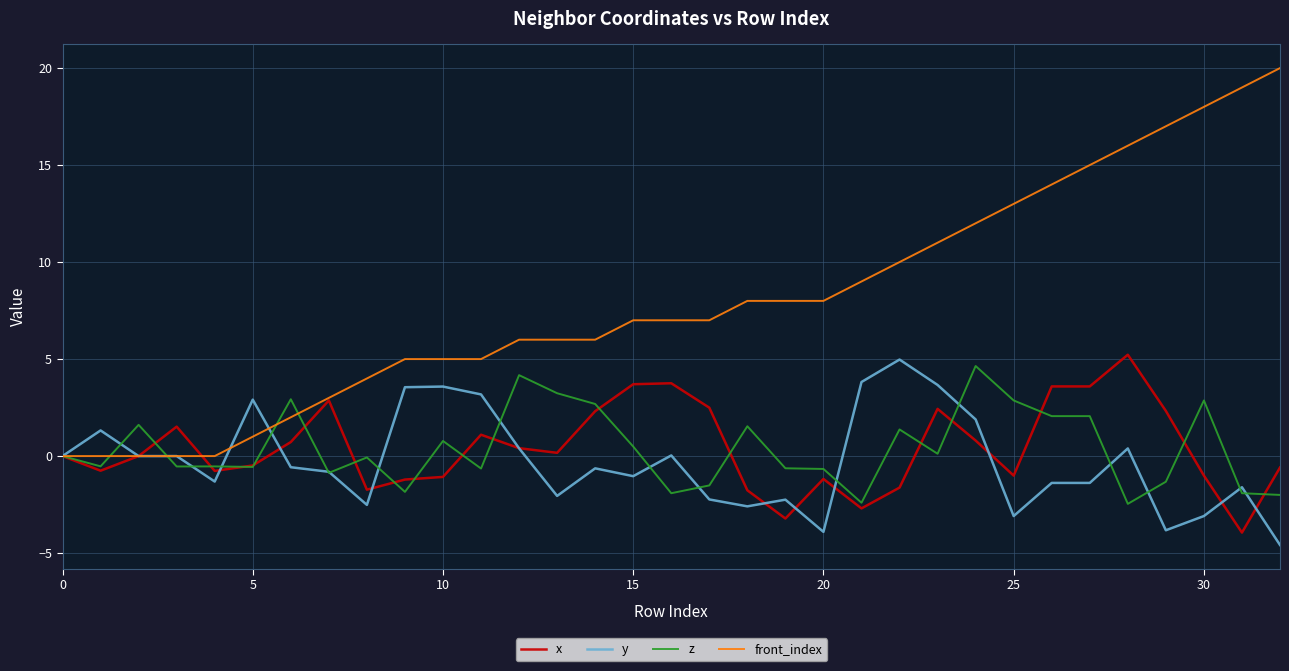

Which series has the widest spread of values?

front_index